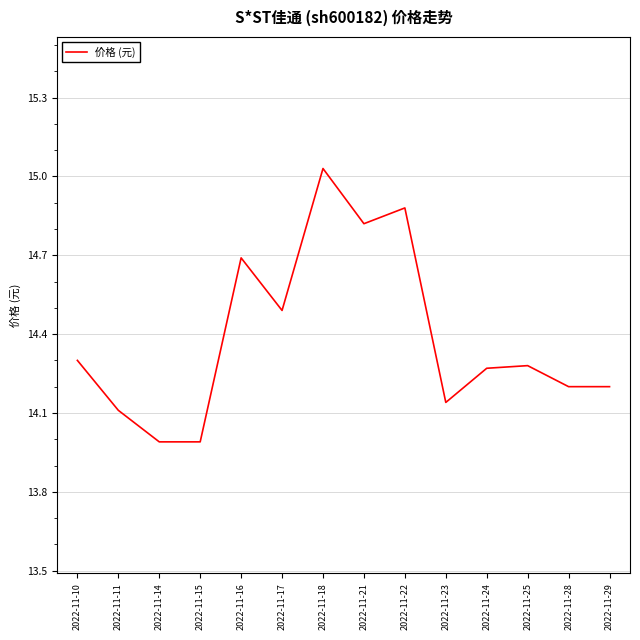

How many interior local peaks (higher than both neighbors) does the data have?

4